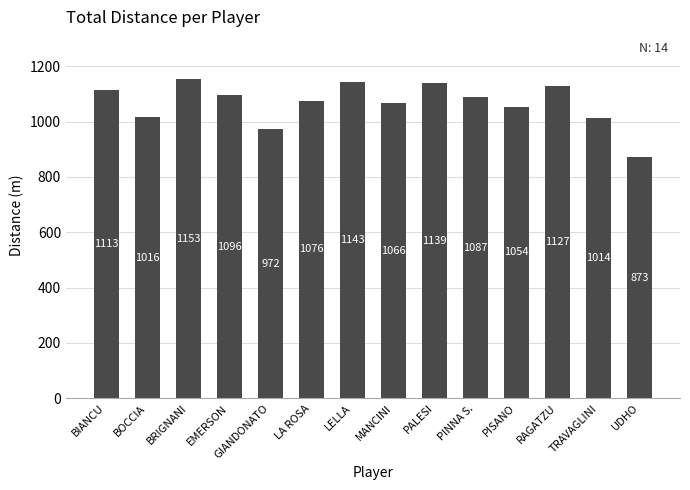

What is the greatest value displayed?

1153